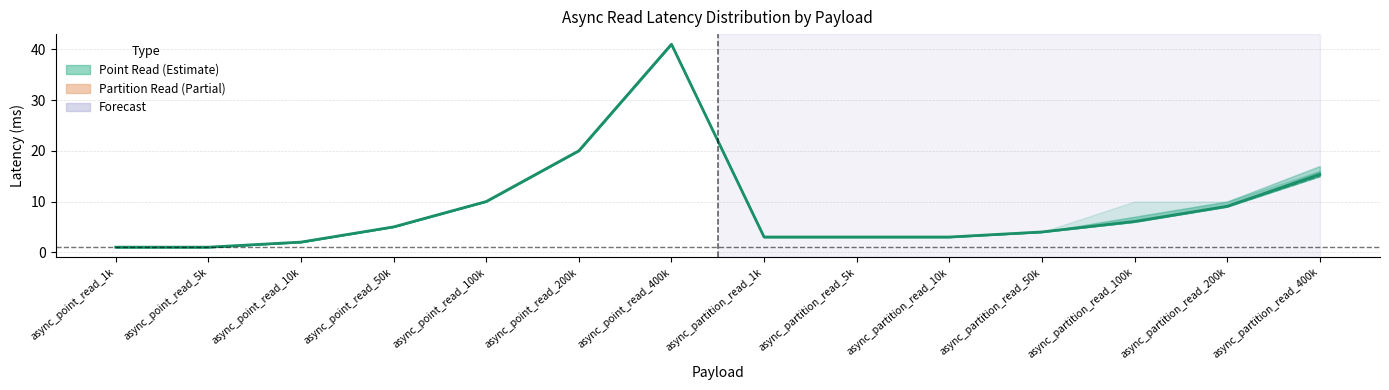

What is the sum of the p50 values at async_point_read_1k and async_partition_read_1k?

4.0